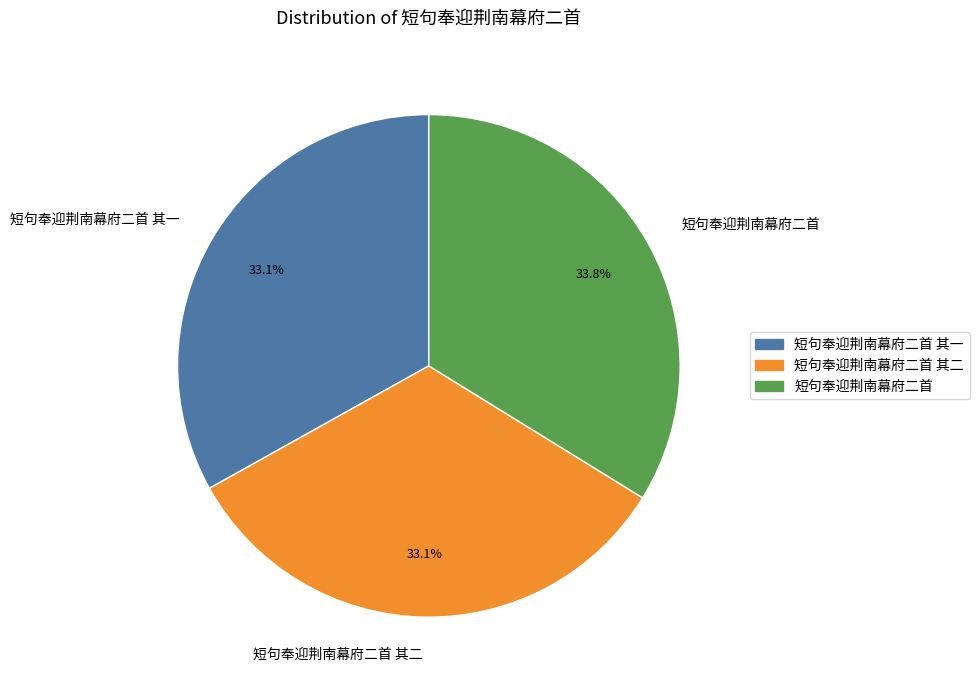

To the nearest percent, what portion does 短句奉迎荆南幕府二首 其一 represent?

33%